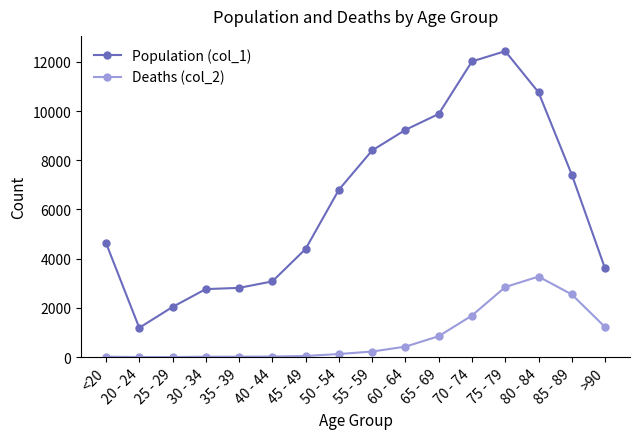

True or false: Population (col_1) has more than 2 interior local peaks.

False